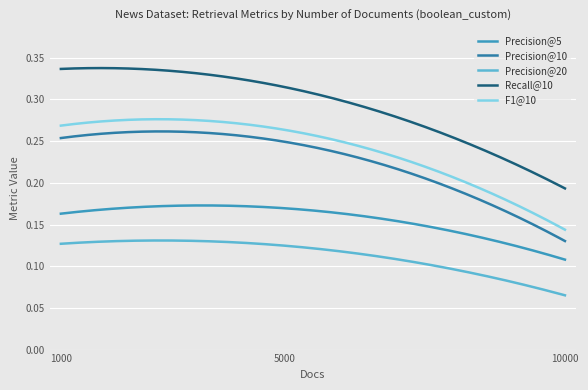

Count the number of data series in this chart.

5